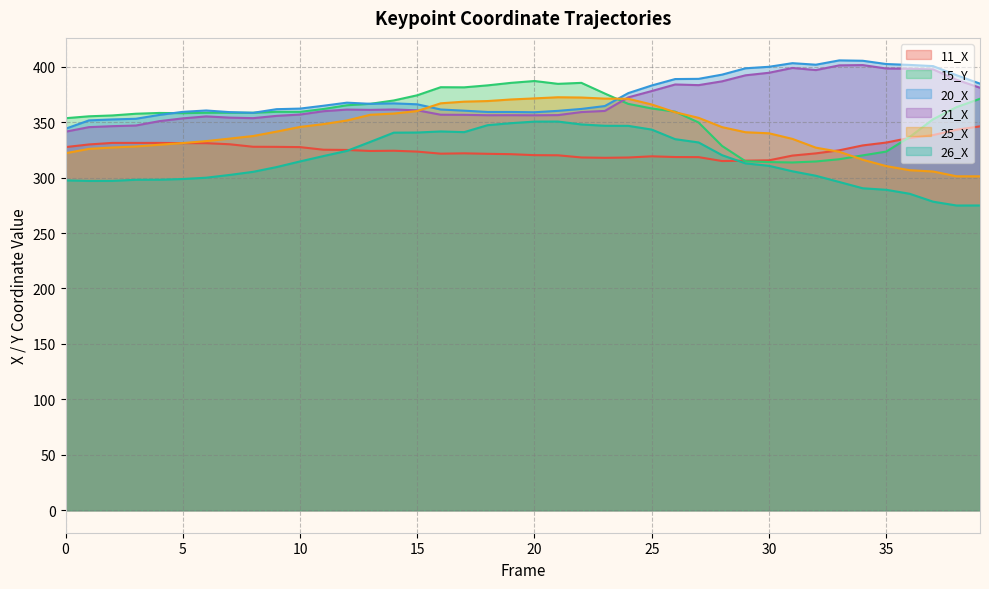

Which series ends up on top after the final intersection of 11_X and 25_X?

11_X